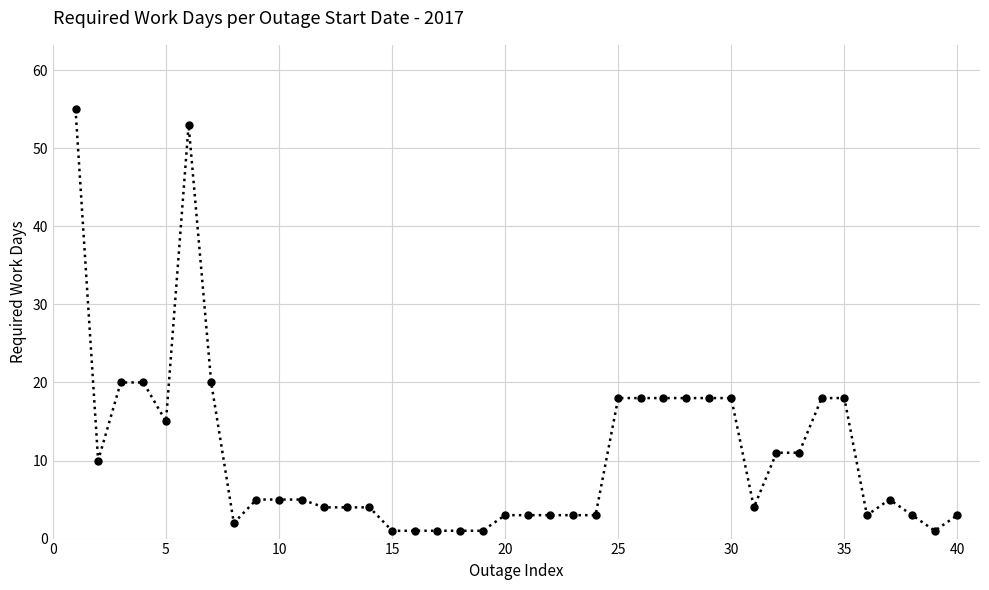

What is the difference between the maximum and minimum values?

54